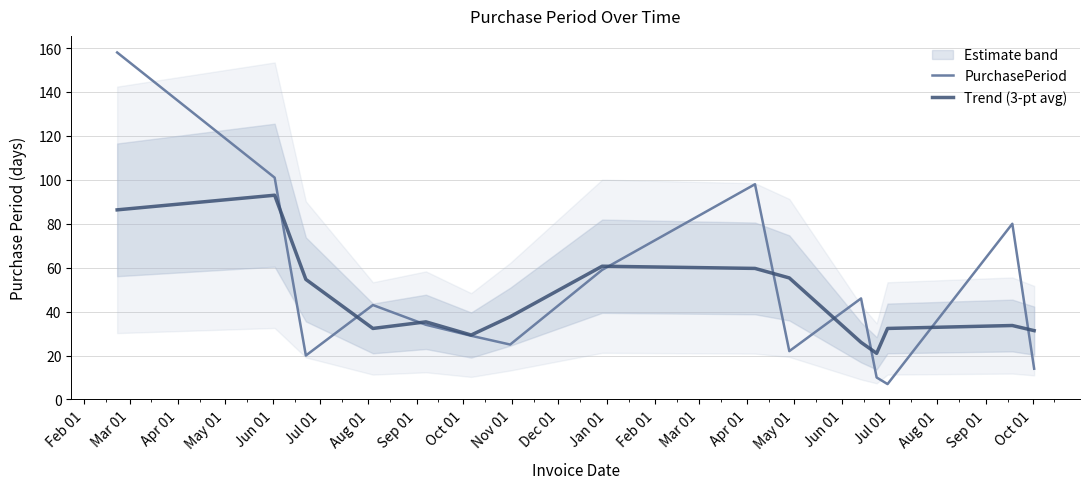

What is the minimum value for Trend (3-pt avg)?

21.0